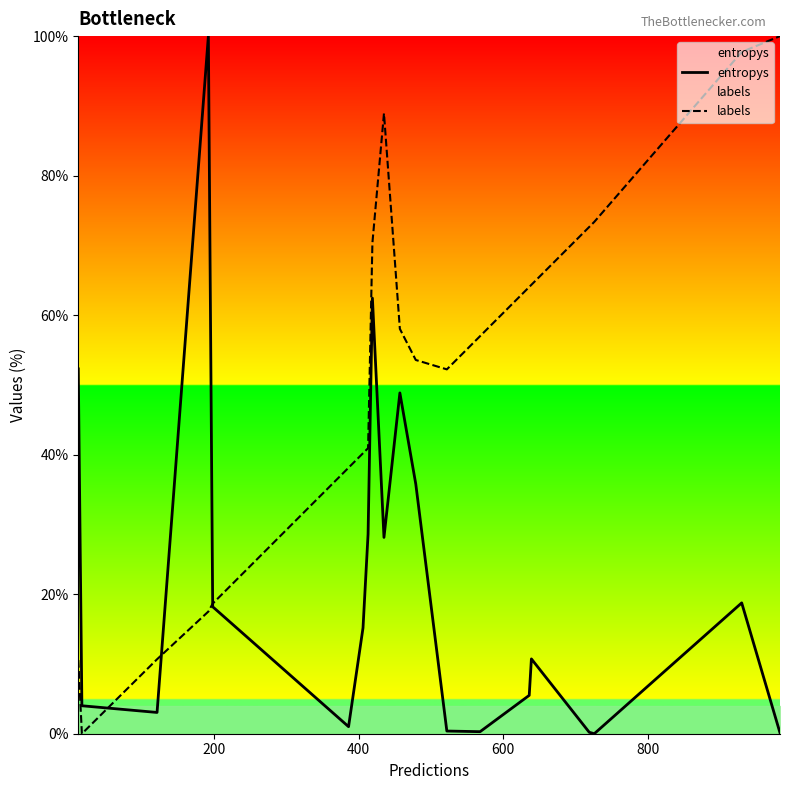

What is the maximum value for entropys?

100.0